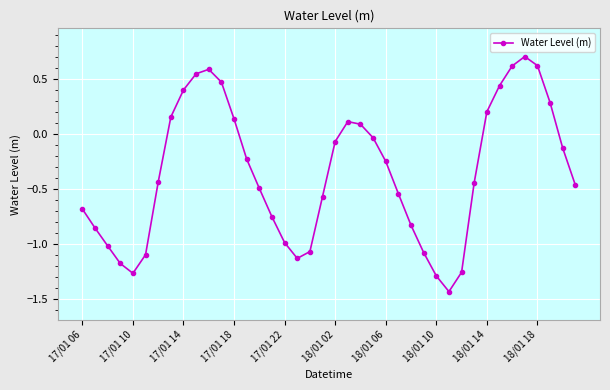

What is the sum of all values?

-14.2